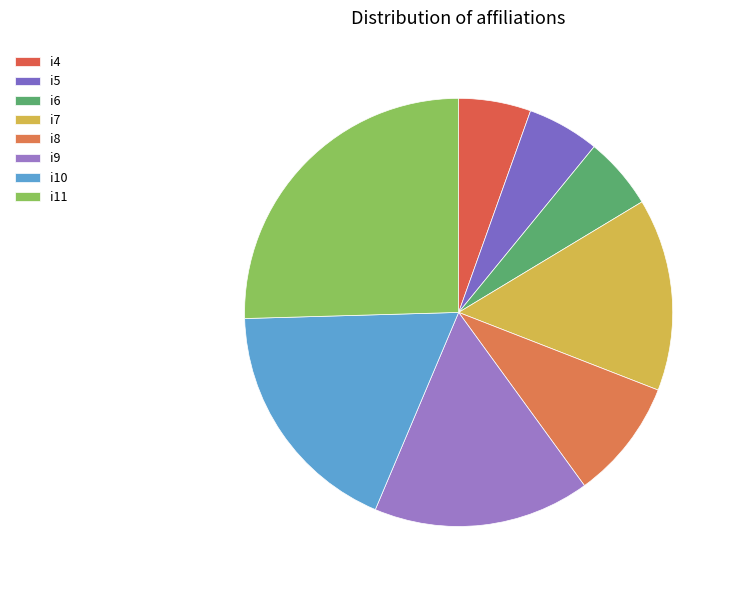

Count the number of slices in the pie.

8